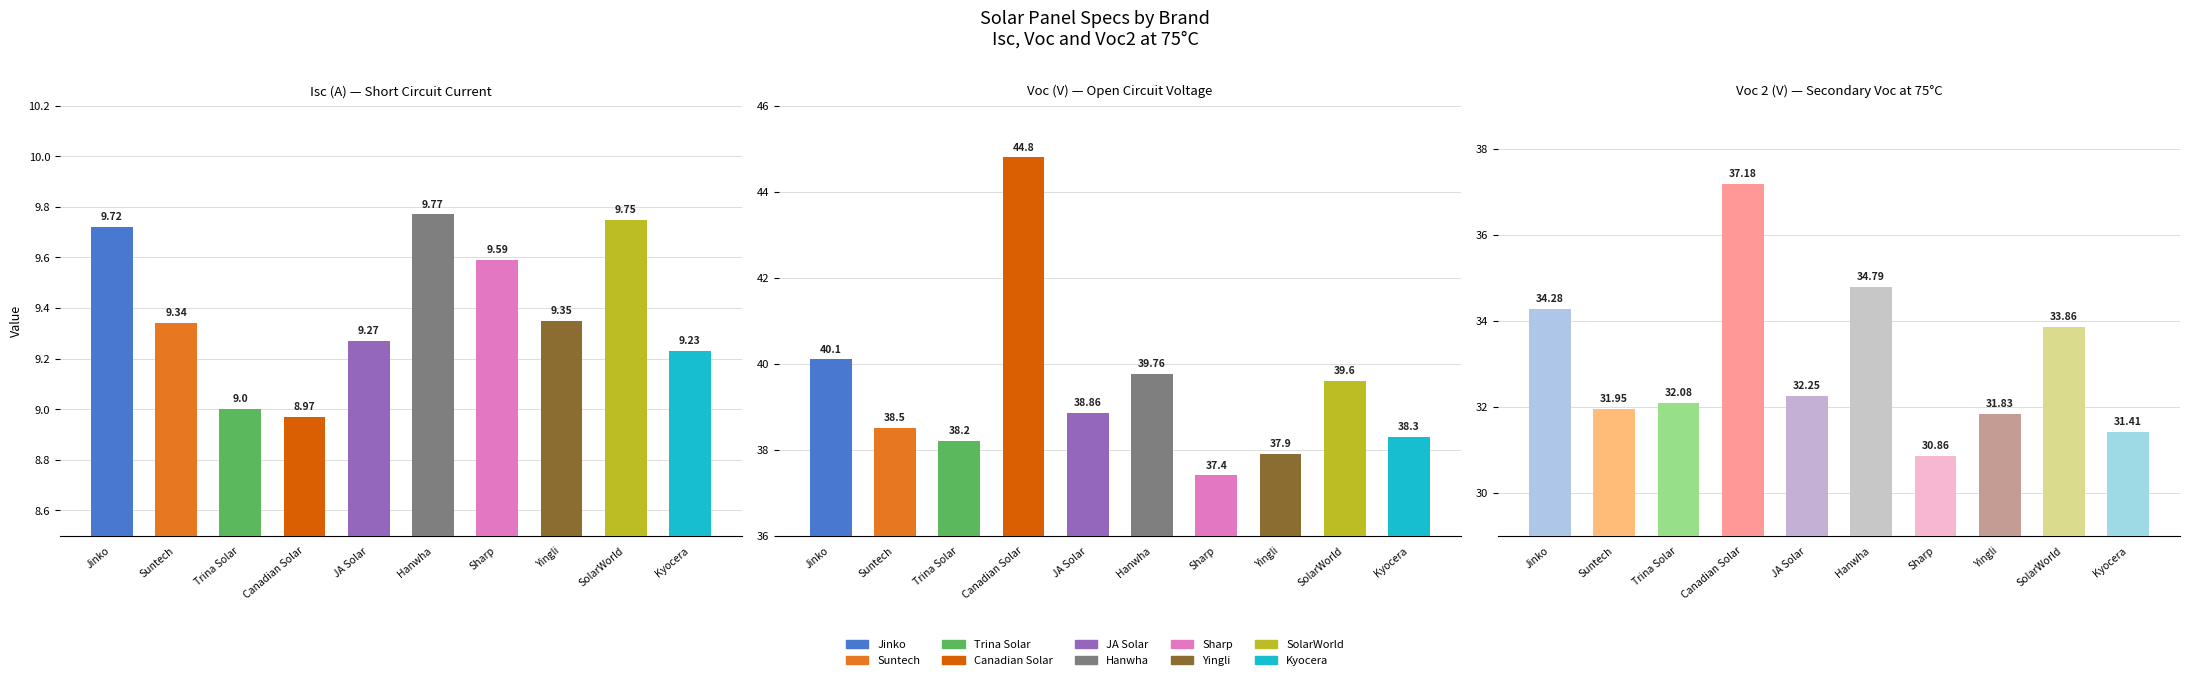

What is the difference between the Voc 2 (V) — Secondary Voc at 75°C values at Canadian Solar and Jinko?

2.9